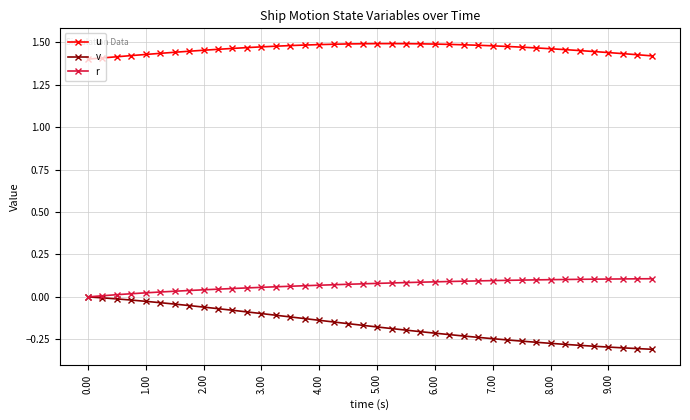

Which series has the widest spread of values?

v